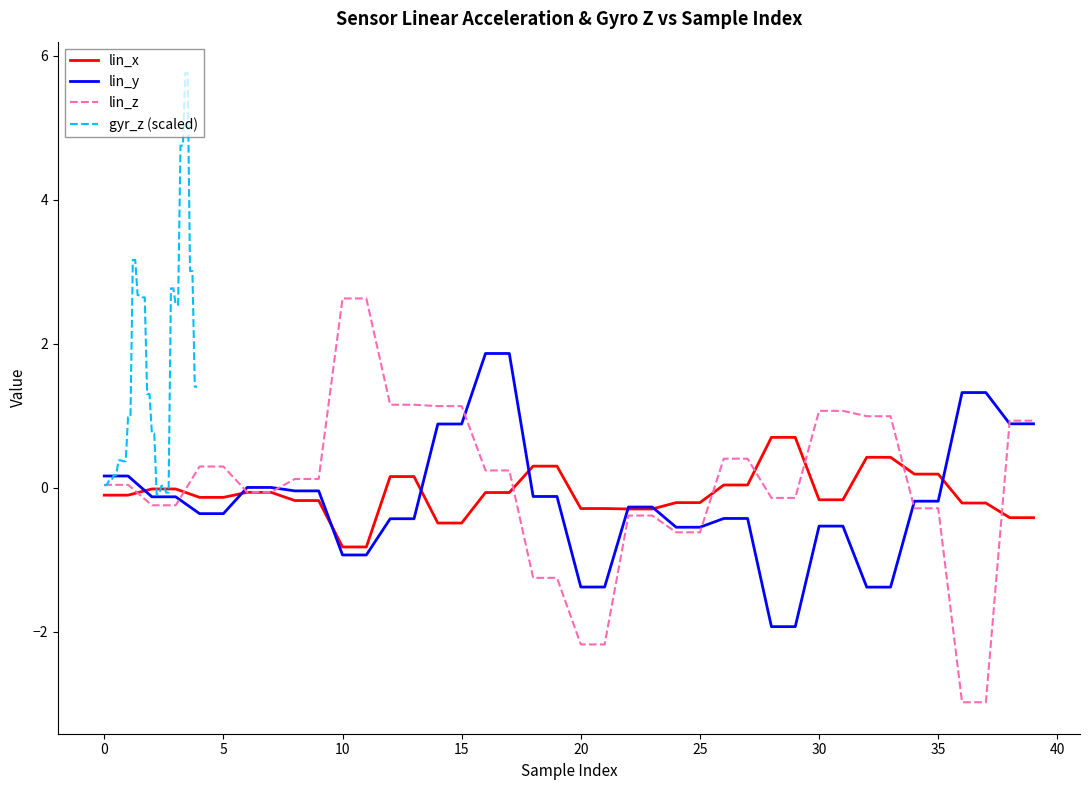

Reading left to right, transcribe all the data shown in this chart.

lin_x: -0.1	-0.1	-0.0	-0.0	-0.1	-0.1	-0.1	-0.1	-0.2	-0.2	-0.8	-0.8	0.2	0.2	-0.5	-0.5	-0.1	-0.1	0.3	0.3	-0.3	-0.3	-0.3	-0.3	-0.2	-0.2	0.0	0.0	0.7	0.7	-0.2	-0.2	0.4	0.4	0.2	0.2	-0.2	-0.2	-0.4	-0.4
lin_y: 0.2	0.2	-0.1	-0.1	-0.4	-0.4	0.0	0.0	-0.0	-0.0	-0.9	-0.9	-0.4	-0.4	0.9	0.9	1.9	1.9	-0.1	-0.1	-1.4	-1.4	-0.3	-0.3	-0.5	-0.5	-0.4	-0.4	-1.9	-1.9	-0.5	-0.5	-1.4	-1.4	-0.2	-0.2	1.3	1.3	0.9	0.9
lin_z: 0.0	0.0	-0.2	-0.2	0.3	0.3	-0.1	-0.1	0.1	0.1	2.6	2.6	1.2	1.2	1.1	1.1	0.2	0.2	-1.2	-1.2	-2.2	-2.2	-0.4	-0.4	-0.6	-0.6	0.4	0.4	-0.1	-0.1	1.1	1.1	1.0	1.0	-0.3	-0.3	-3.0	-3.0	0.9	0.9
gyr_z (scaled): 0.0	0.0	0.1	0.1	0.2	0.2	0.4	0.4	0.4	0.4	1.0	1.0	3.2	3.2	2.7	2.7	2.6	2.6	1.3	1.3	0.8	0.8	-0.1	-0.1	0.0	0.0	-0.1	-0.1	2.8	2.8	2.5	2.5	4.8	4.8	5.8	5.8	3.0	3.0	1.4	1.4